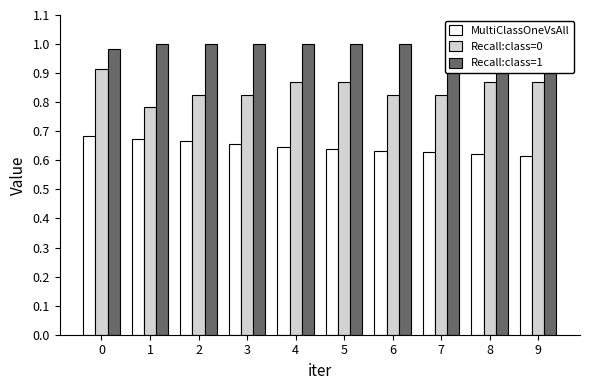

What is the sum of the Recall:class=1 values at 1 and 0?

2.0